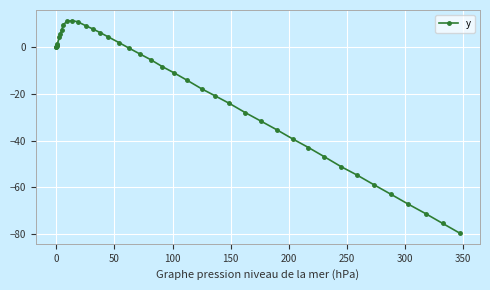

What is the difference between the maximum and minimum values?

91.1